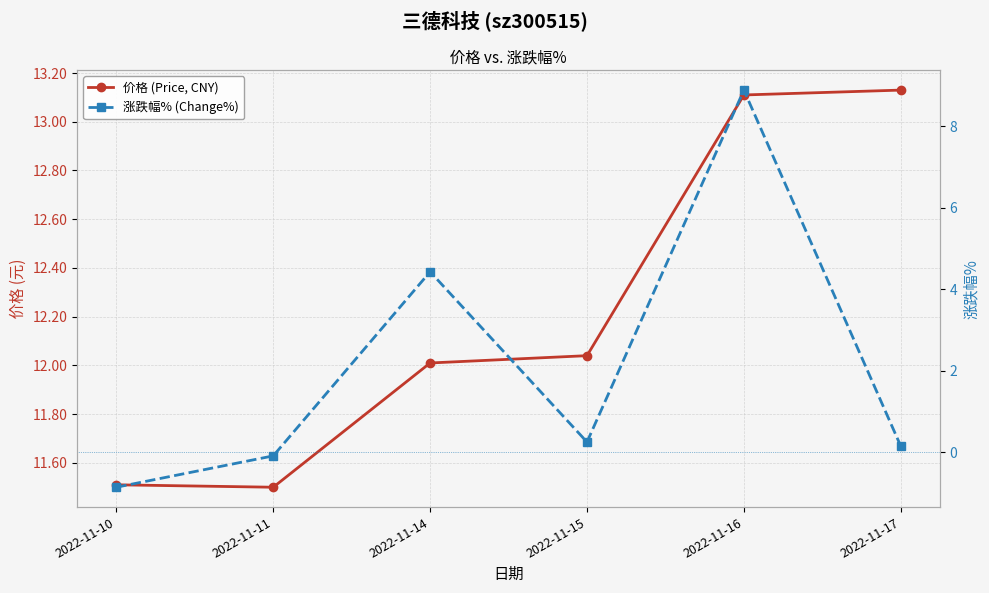

What is the sum of the 涨跌幅% (Change%) values at 2022-11-16 and 2022-11-17?

9.0